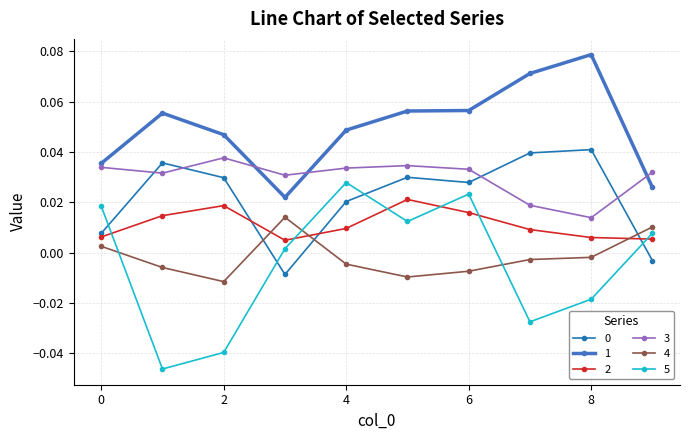

At how many categories does at least one series exceed 0?

10